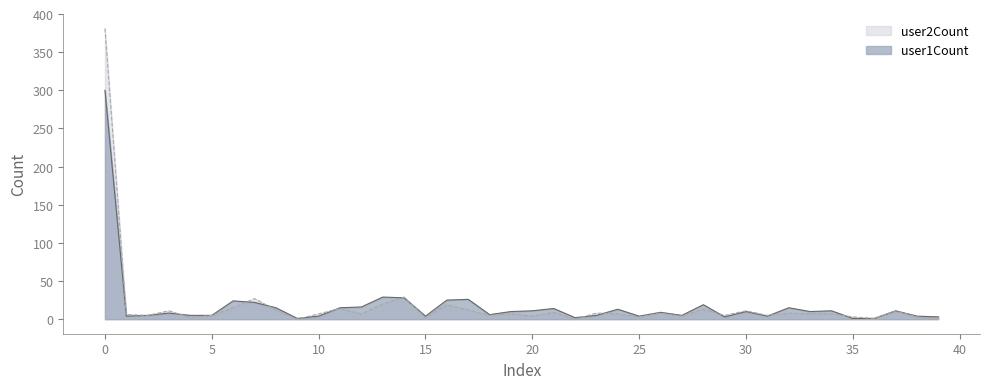

What are all the series names shown in the legend?

user2Count, user1Count